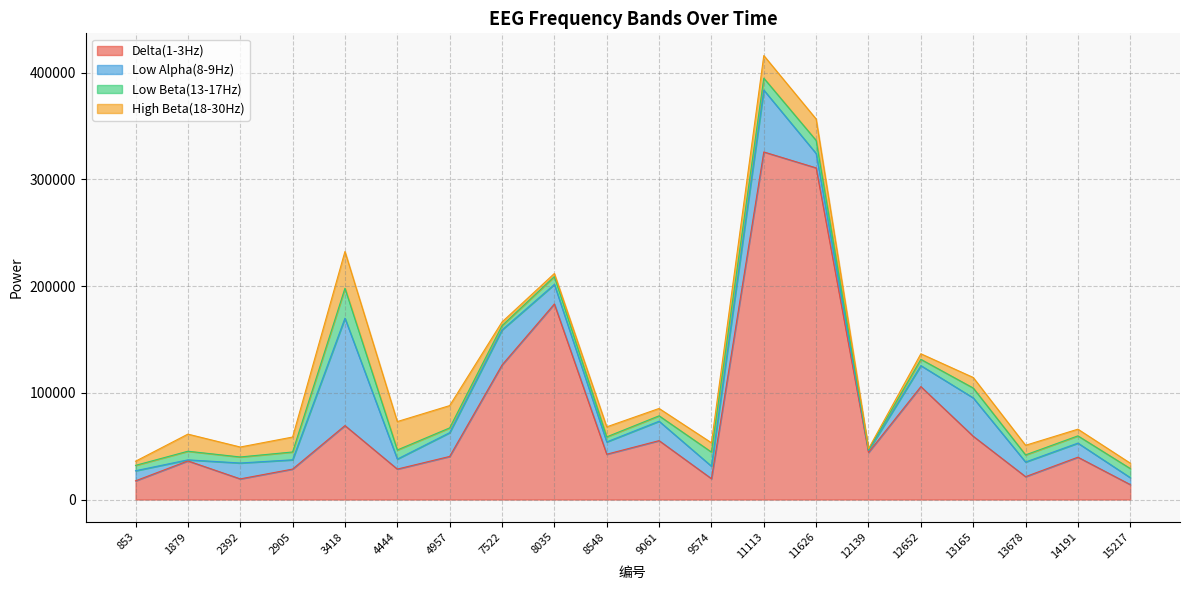

What is the spread (max minus min) of values at 13678?

14760